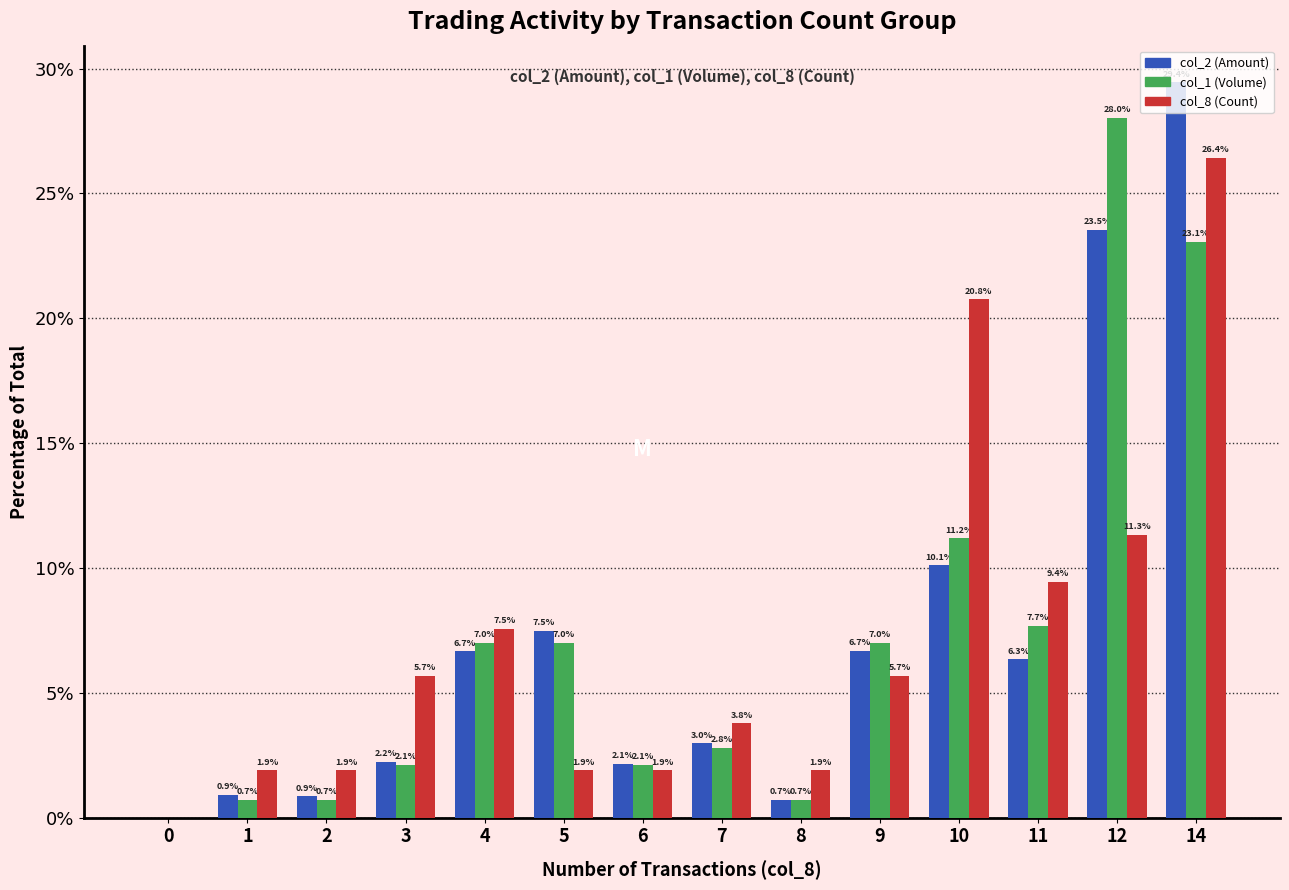

At which category is the sum across all series the highest?

14